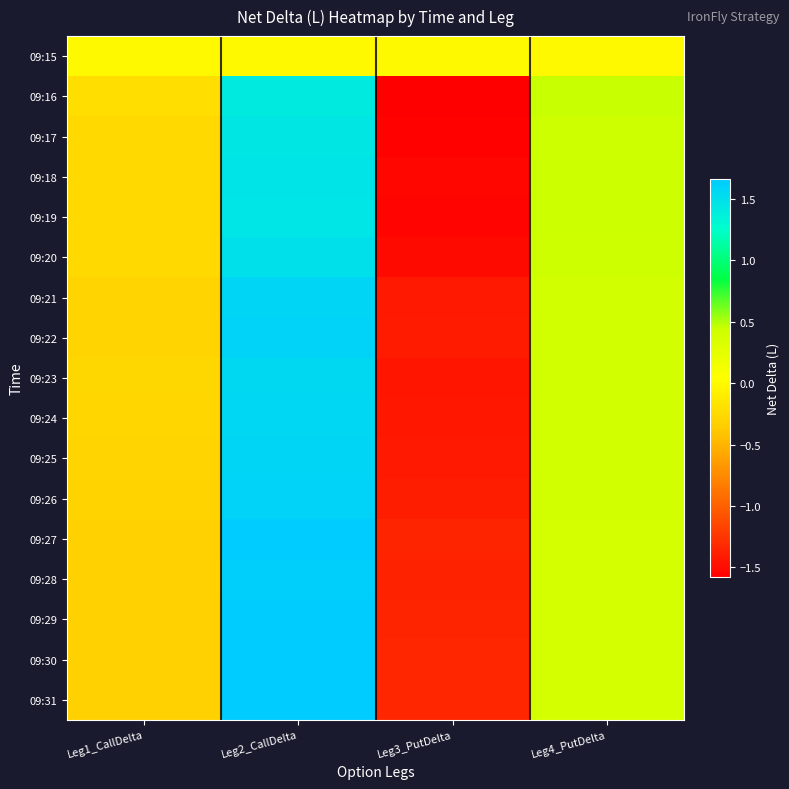

What is the total value across all series at Leg4_PutDelta?

6.6